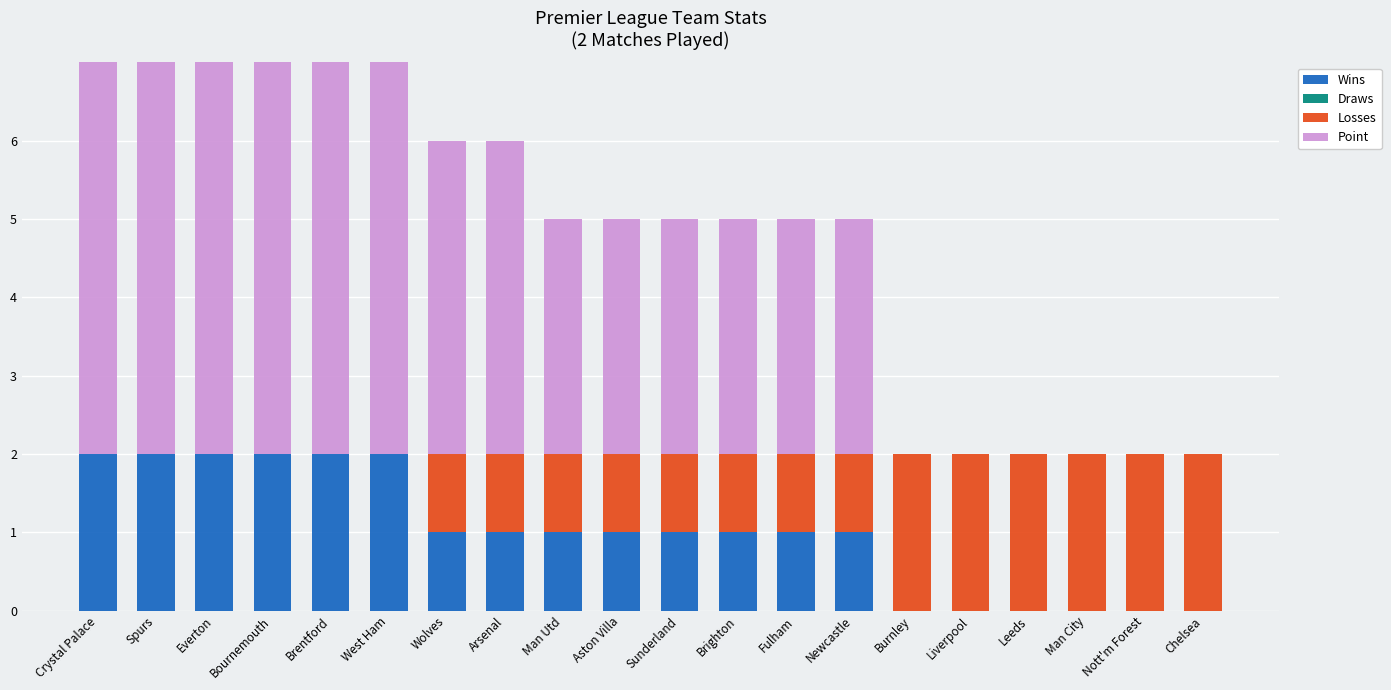

Reading right to left, extract all data points from this chart.

Wins: Chelsea=0	Nott'm Forest=0	Man City=0	Leeds=0	Liverpool=0	Burnley=0	Newcastle=1	Fulham=1	Brighton=1	Sunderland=1	Aston Villa=1	Man Utd=1	Arsenal=1	Wolves=1	West Ham=2	Brentford=2	Bournemouth=2	Everton=2	Spurs=2	Crystal Palace=2
Draws: Chelsea=0	Nott'm Forest=0	Man City=0	Leeds=0	Liverpool=0	Burnley=0	Newcastle=0	Fulham=0	Brighton=0	Sunderland=0	Aston Villa=0	Man Utd=0	Arsenal=0	Wolves=0	West Ham=0	Brentford=0	Bournemouth=0	Everton=0	Spurs=0	Crystal Palace=0
Losses: Chelsea=2	Nott'm Forest=2	Man City=2	Leeds=2	Liverpool=2	Burnley=2	Newcastle=1	Fulham=1	Brighton=1	Sunderland=1	Aston Villa=1	Man Utd=1	Arsenal=1	Wolves=1	West Ham=0	Brentford=0	Bournemouth=0	Everton=0	Spurs=0	Crystal Palace=0
Point: Chelsea=0	Nott'm Forest=0	Man City=0	Leeds=0	Liverpool=0	Burnley=0	Newcastle=3	Fulham=3	Brighton=3	Sunderland=3	Aston Villa=3	Man Utd=3	Arsenal=4	Wolves=4	West Ham=6	Brentford=6	Bournemouth=6	Everton=6	Spurs=6	Crystal Palace=6